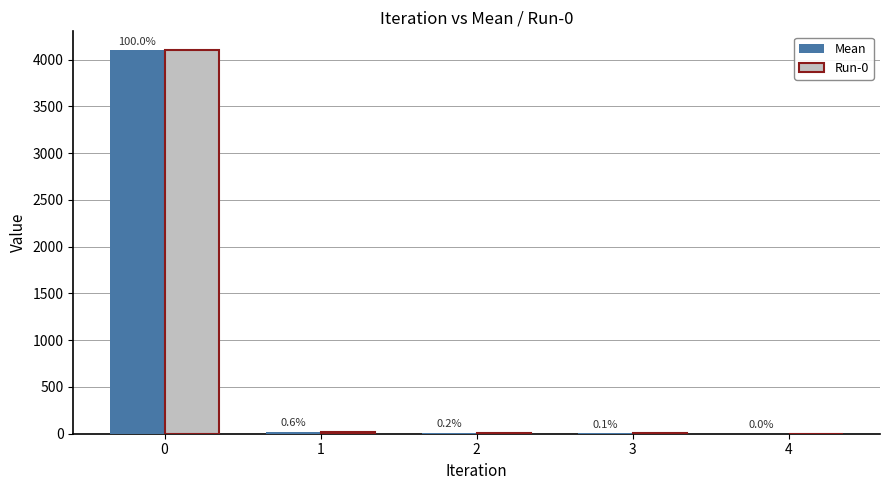

What is the sum of all Mean values?

4131.8